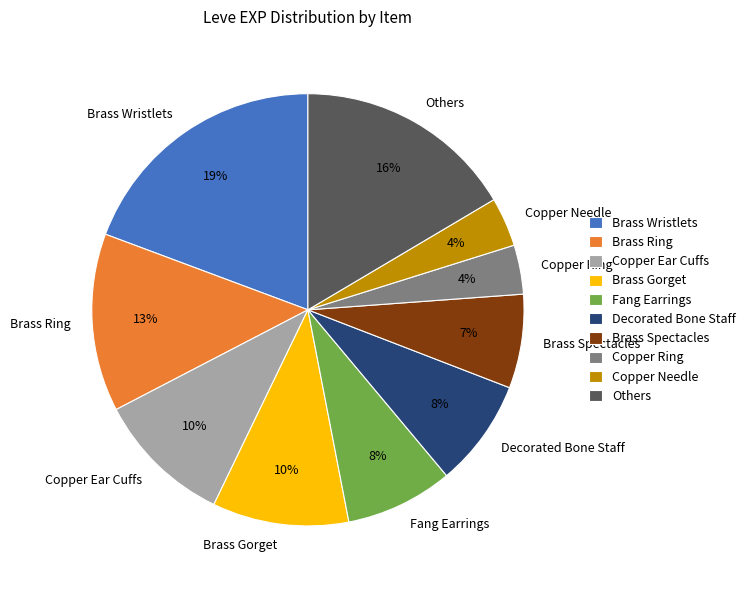

Do Copper Ear Cuffs and Copper Ring together represent more than half of the pie?

No